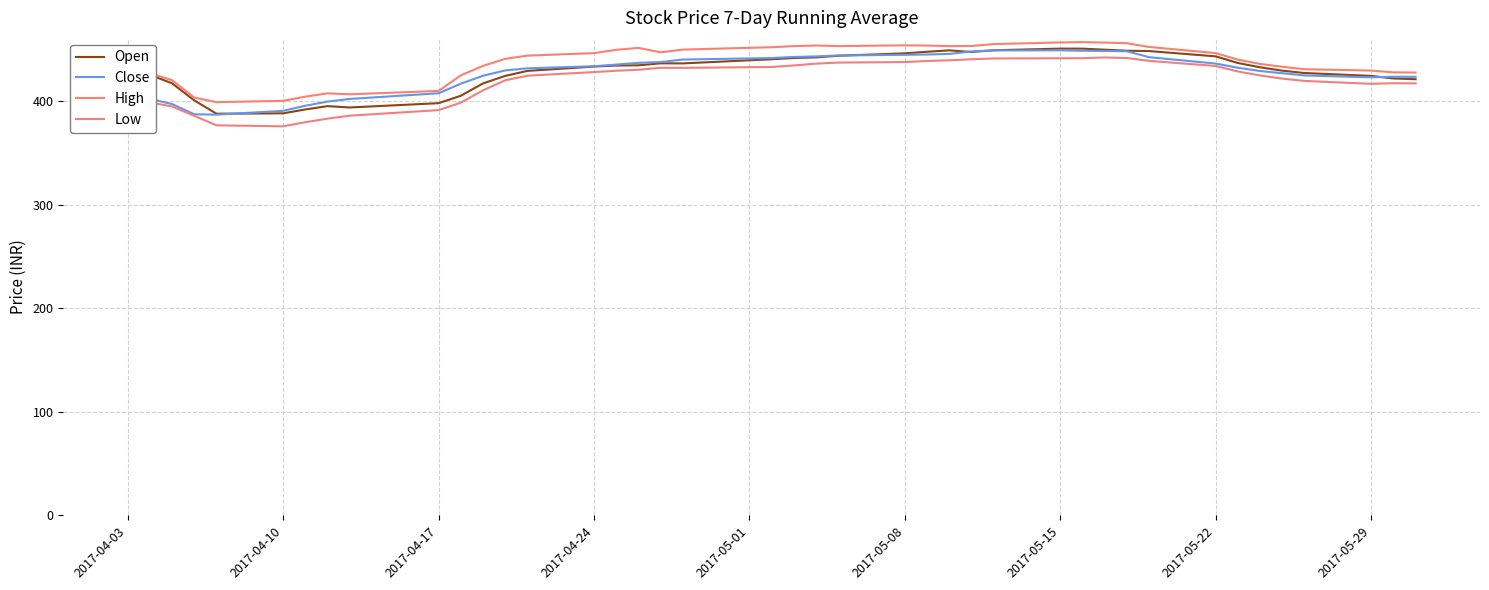

How many lines are shown in the chart?

4